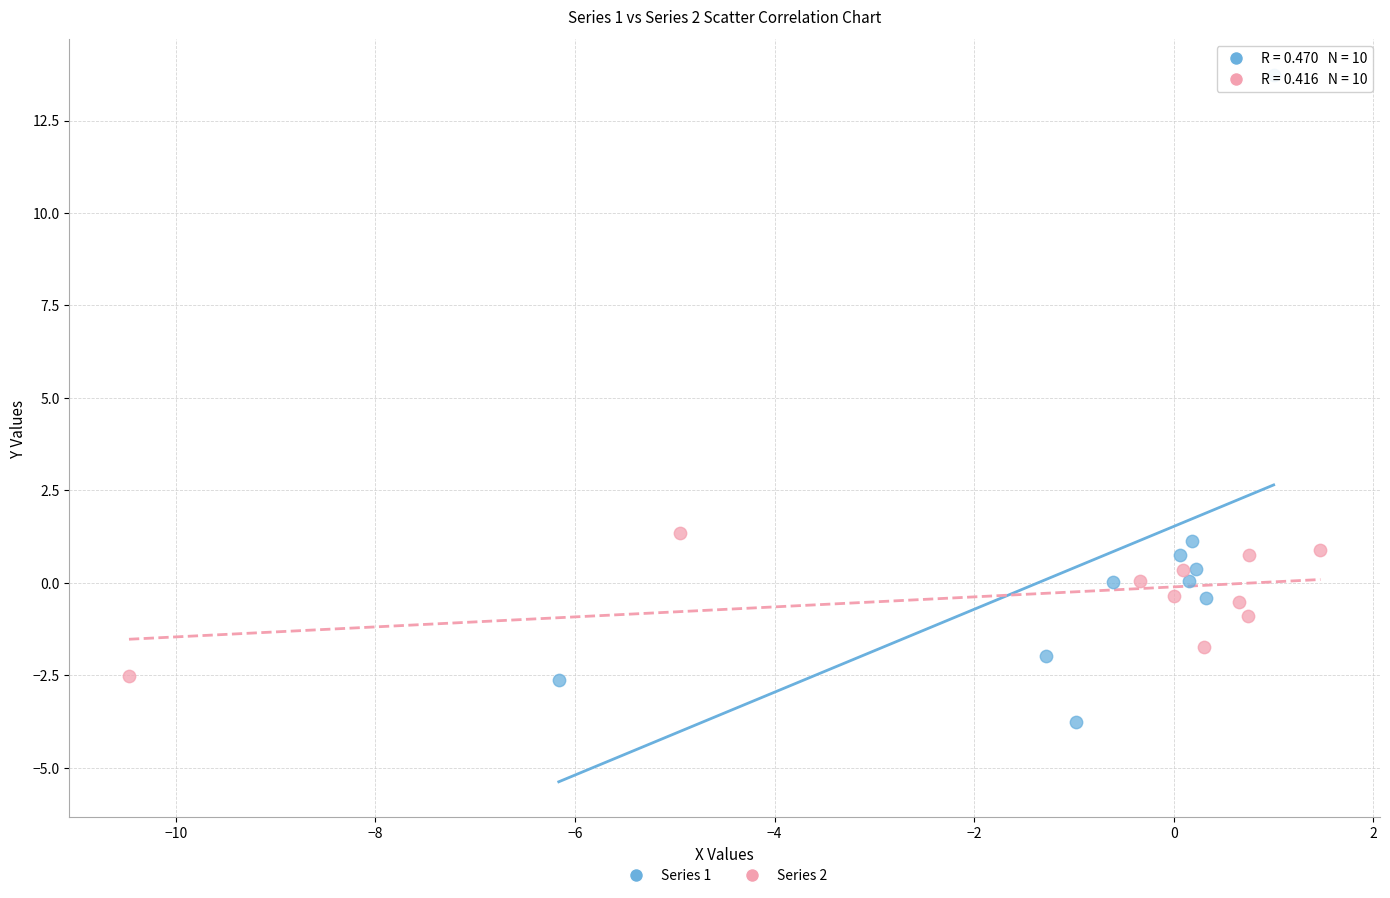

Which series contains the highest Y value?

Series 1